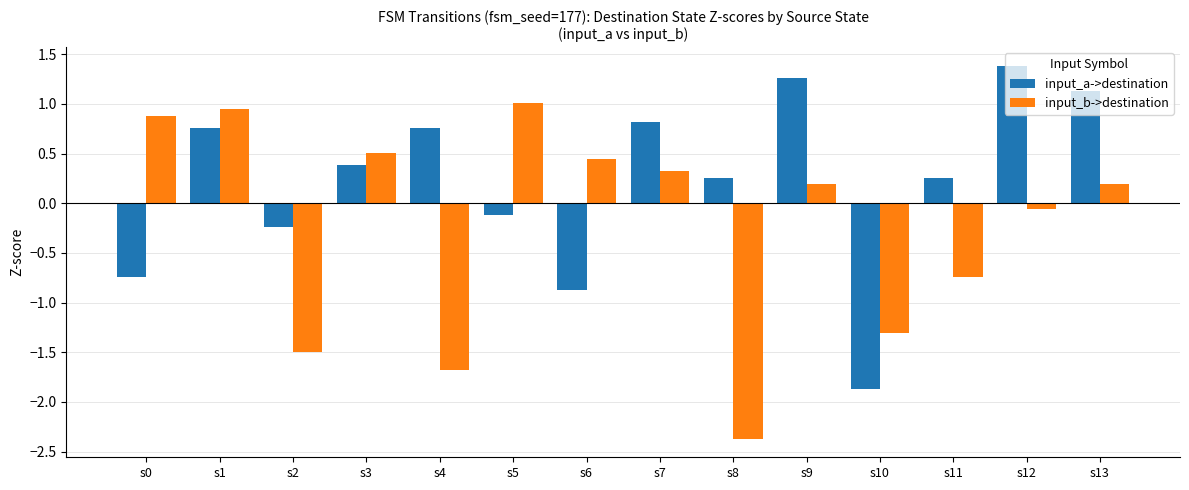

How many bars are there in total?

28